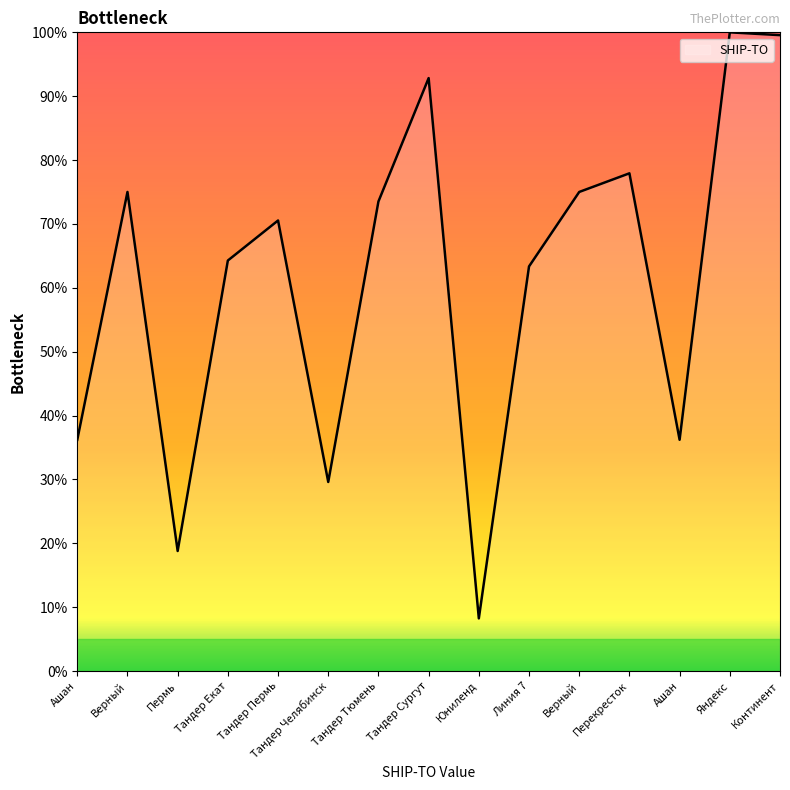

Reading left to right, what are all the values shown in this chart?

36.2	75.0	18.8	64.3	70.5	29.6	73.5	92.8	8.3	63.4	75.0	77.9	36.2	100.0	99.6